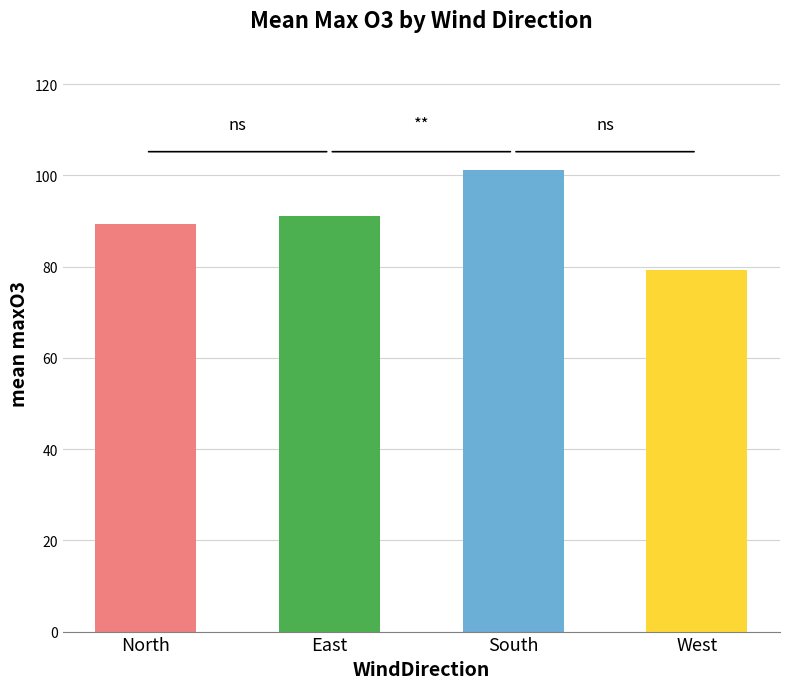

The value at South is 101.1. True or false?

True